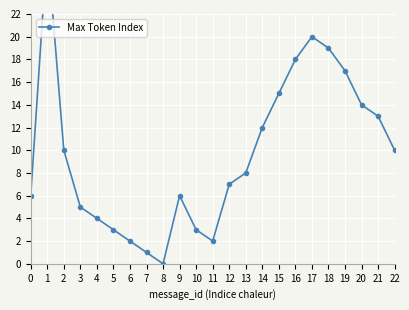

Is it true that the value at 11 is 2?

True